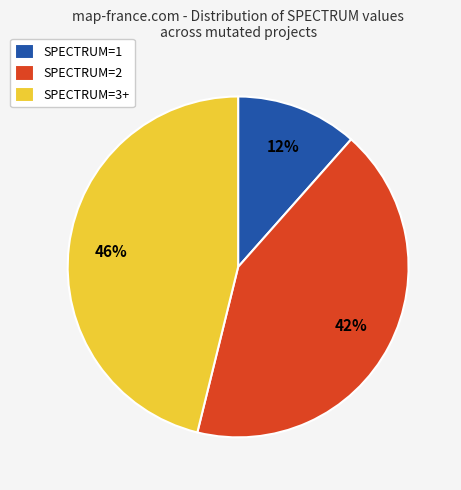

To the nearest percent, what is the average slice percentage?

33%